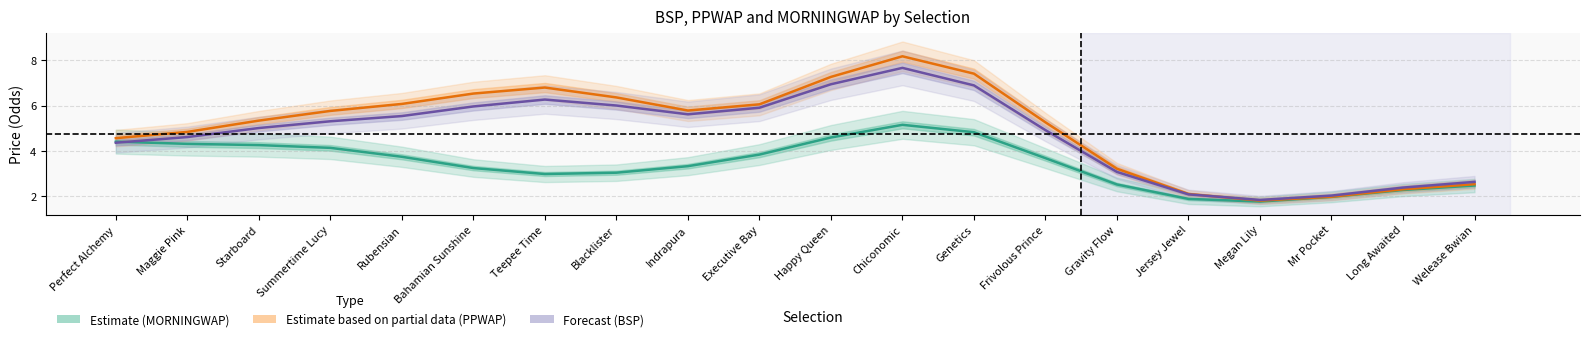

What is the sum of the Estimate based on partial data (PPWAP) values at Genetics and Gravity Flow?

10.6